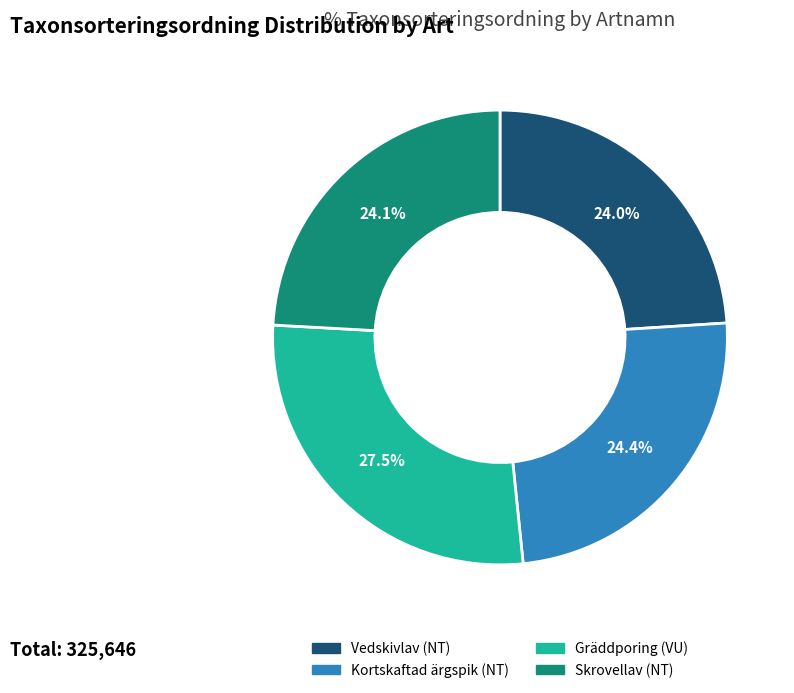

How many segments does this pie chart have?

4